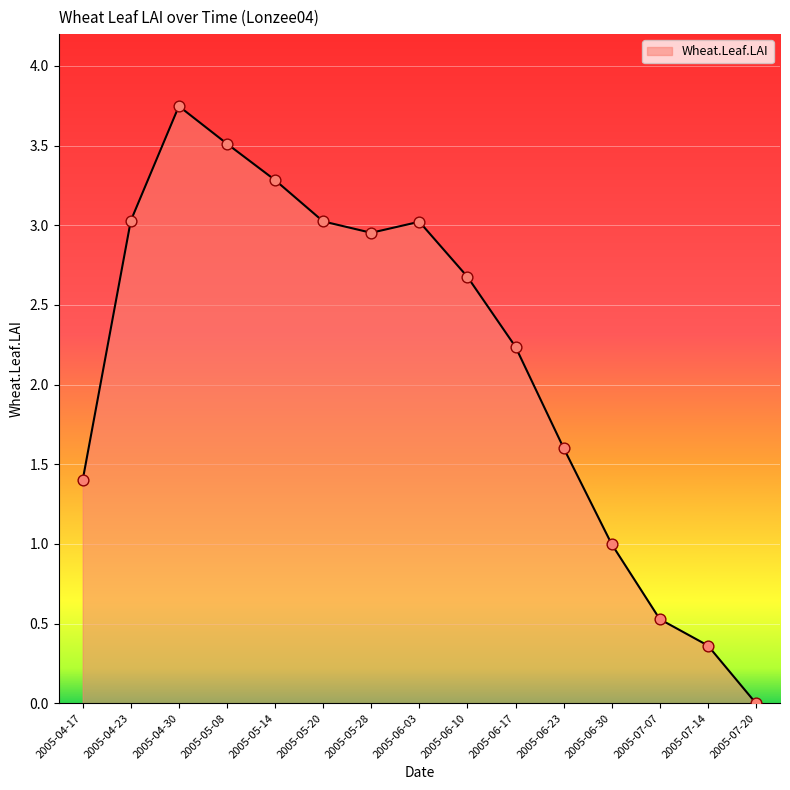

Which has a higher value, 2005-05-08 or 2005-06-17?

2005-05-08